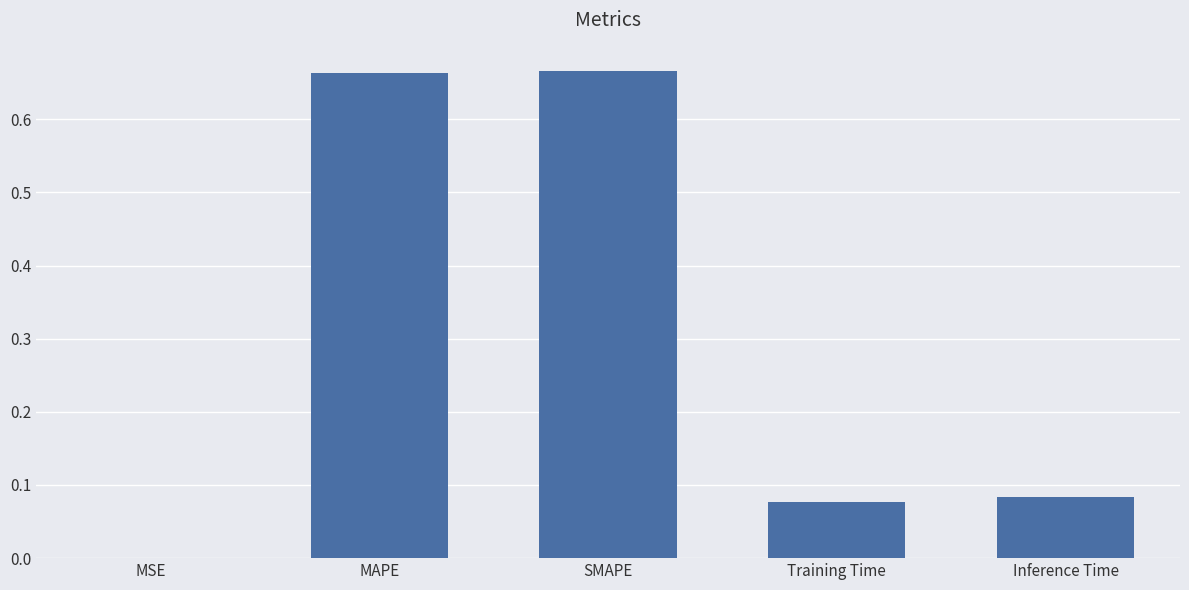

Which has a higher value, SMAPE or Training Time?

SMAPE